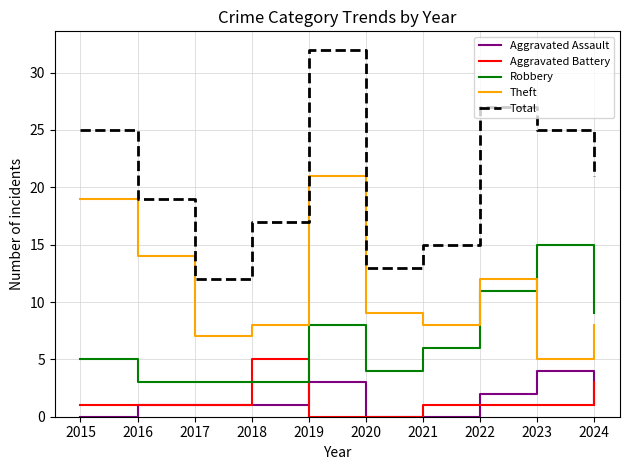

Which series has the widest spread of values?

Total